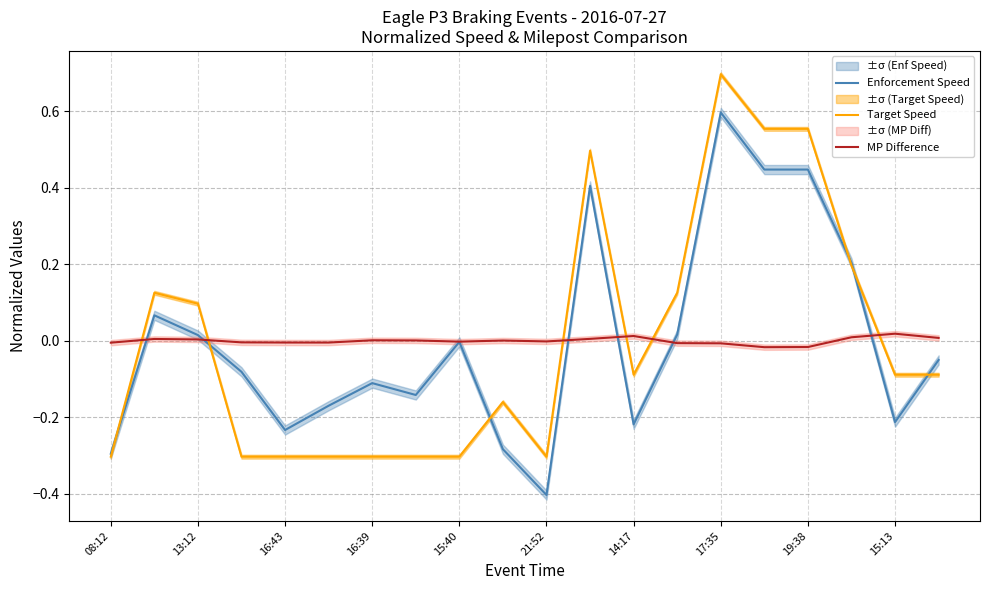

After their last crossing, which series has the higher values: Target Speed or MP Difference?

MP Difference